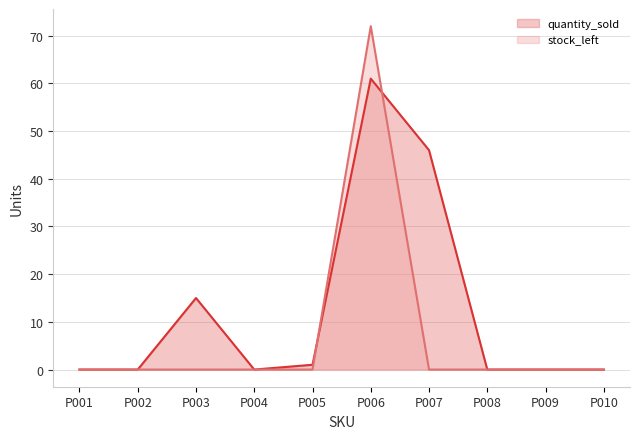

Which label corresponds to the largest value in the chart?

P006